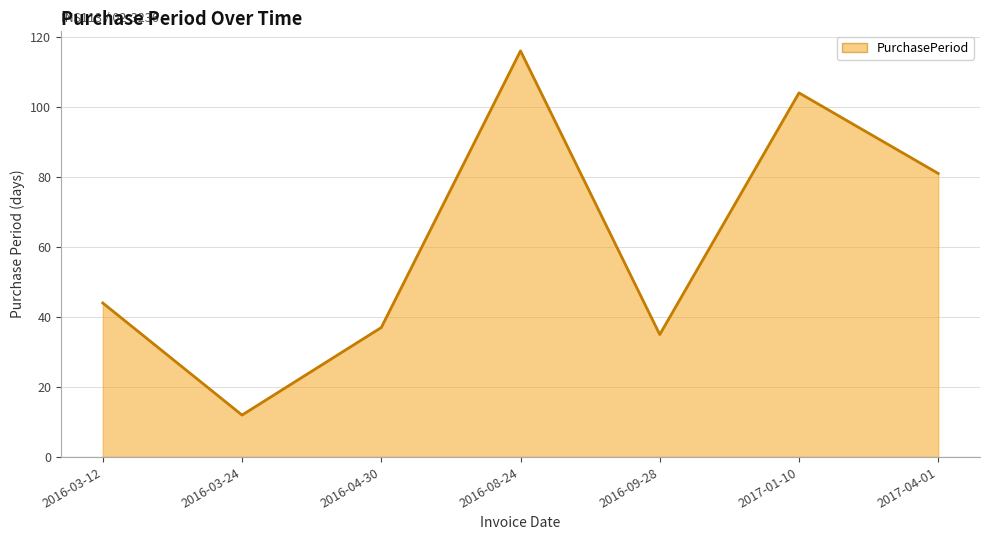

Between 2016-03-12 and 2016-09-28, which is larger?

2016-03-12